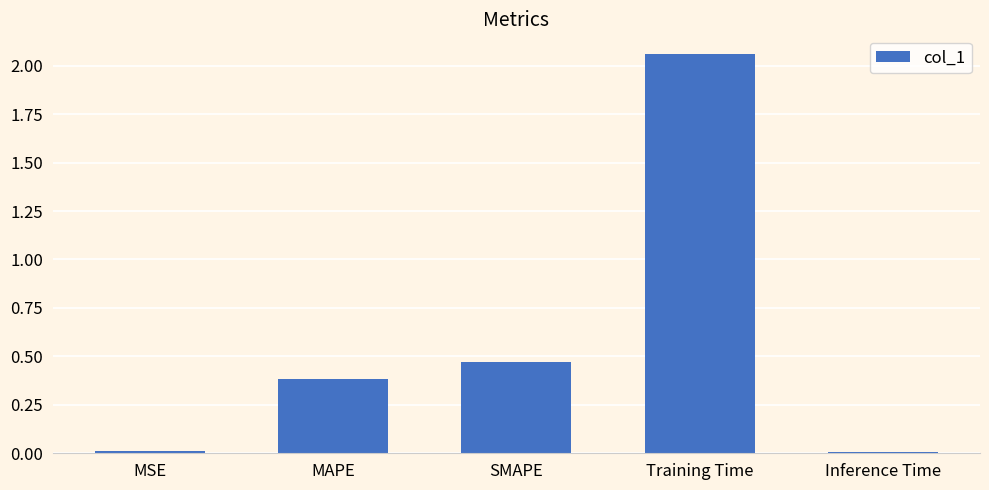

The chart shows a value of 3.5 at Training Time. True or false?

False